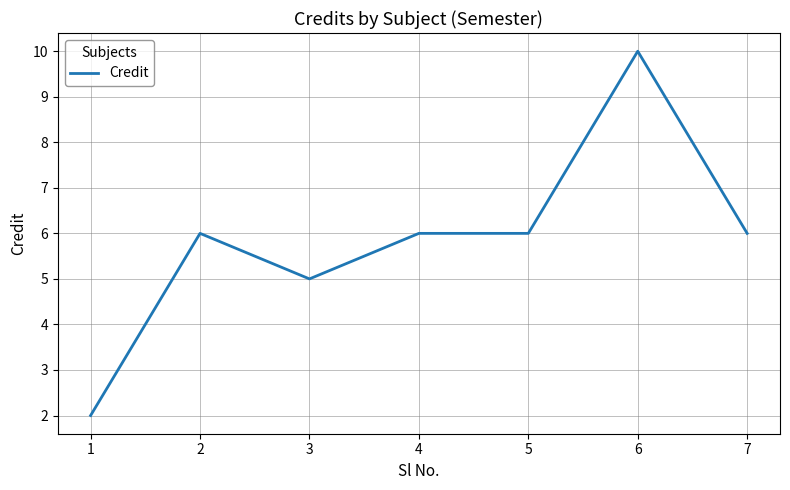

Which label corresponds to the largest value in the chart?

6